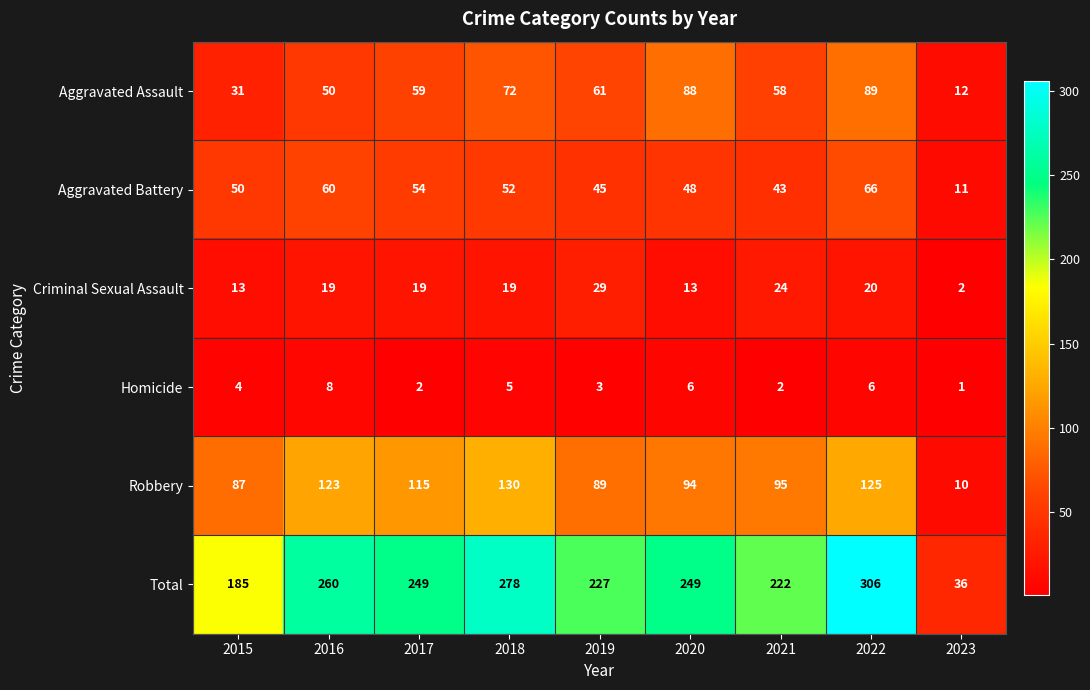

The value of Aggravated Battery at 2020 is 48. True or false?

True